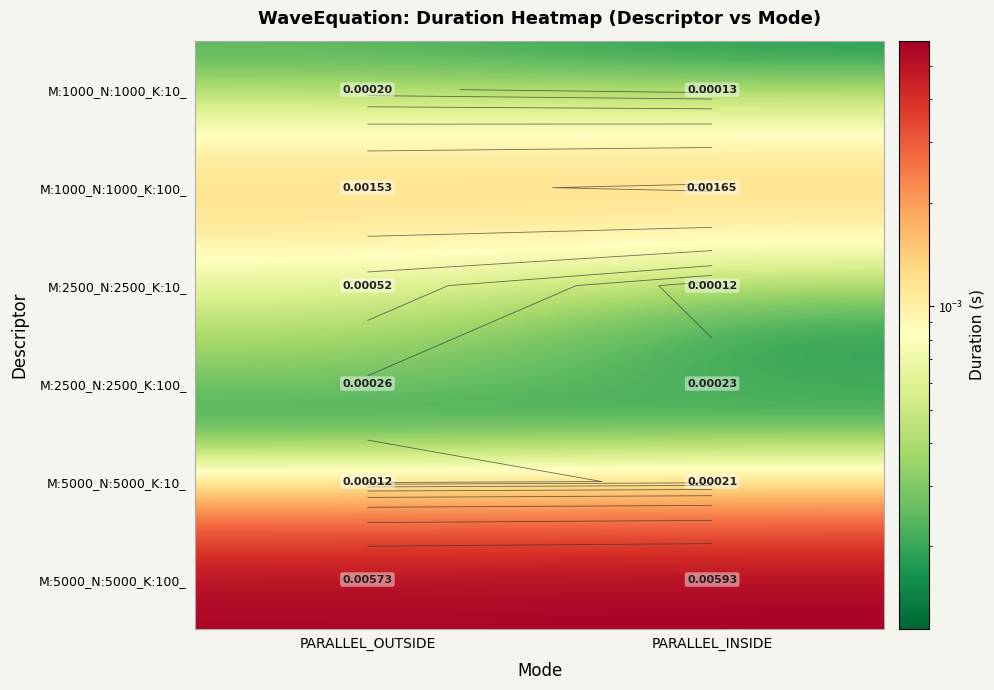

At PARALLEL_OUTSIDE, list the series in order from smallest to largest.

M:5000_N:5000_K:10_, M:1000_N:1000_K:10_, M:2500_N:2500_K:100_, M:2500_N:2500_K:10_, M:1000_N:1000_K:100_, M:5000_N:5000_K:100_